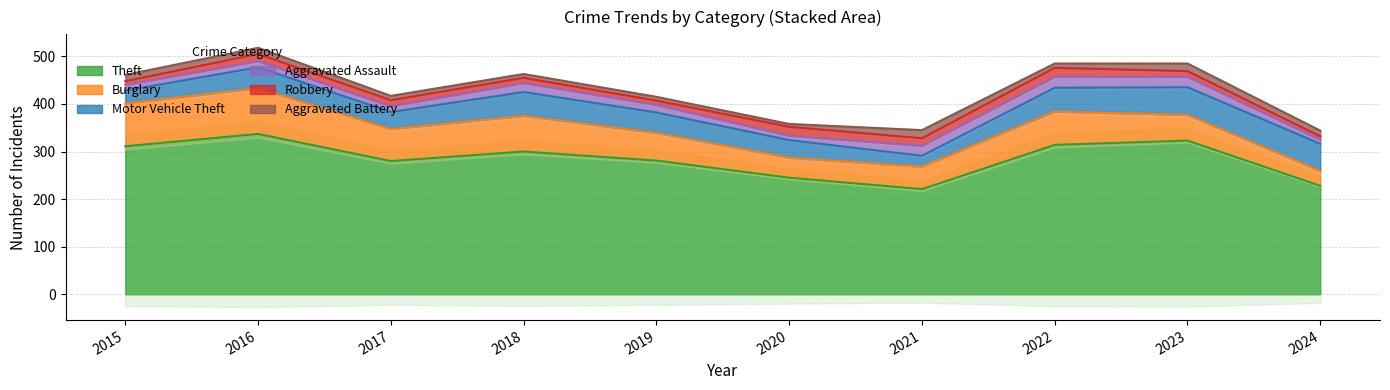

In Robbery, how many points are higher than both neighbors (excluding endpoints)?

3